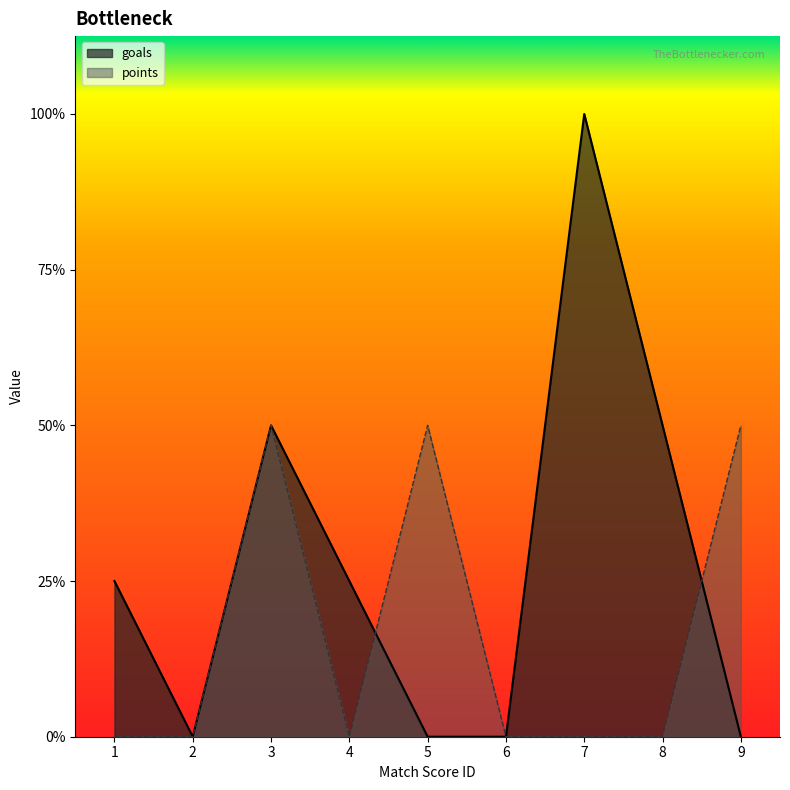

How many values in the points series exceed 0?

3